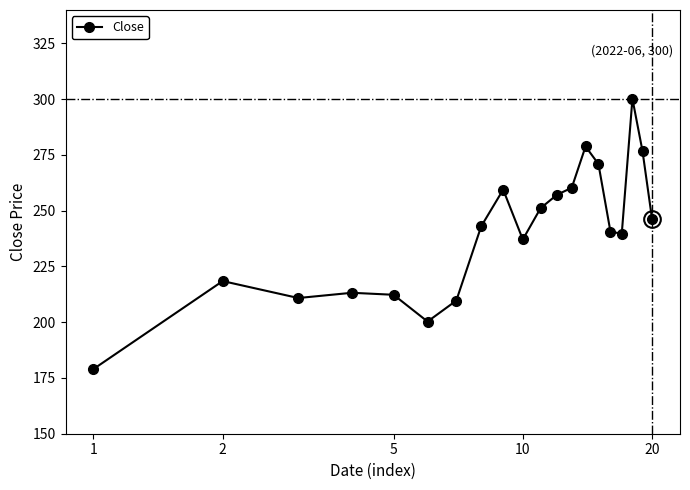

What is the value of the 4th point from the left?

213.2